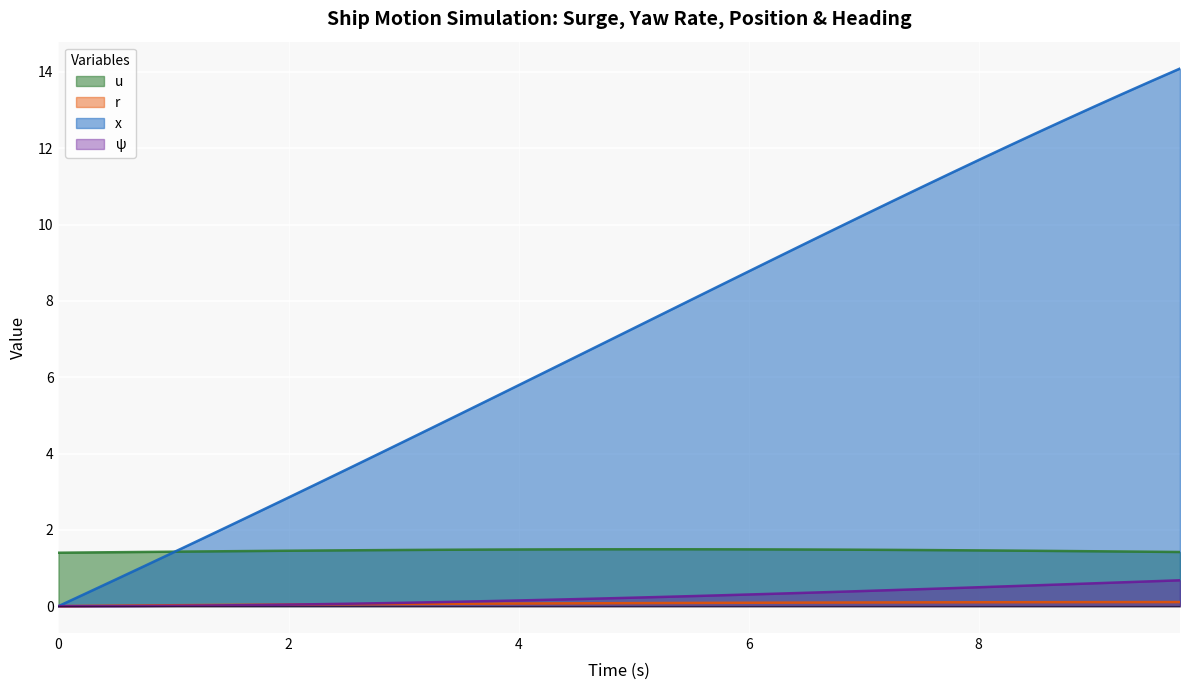

True or false: u and ψ intersect in this chart.

False